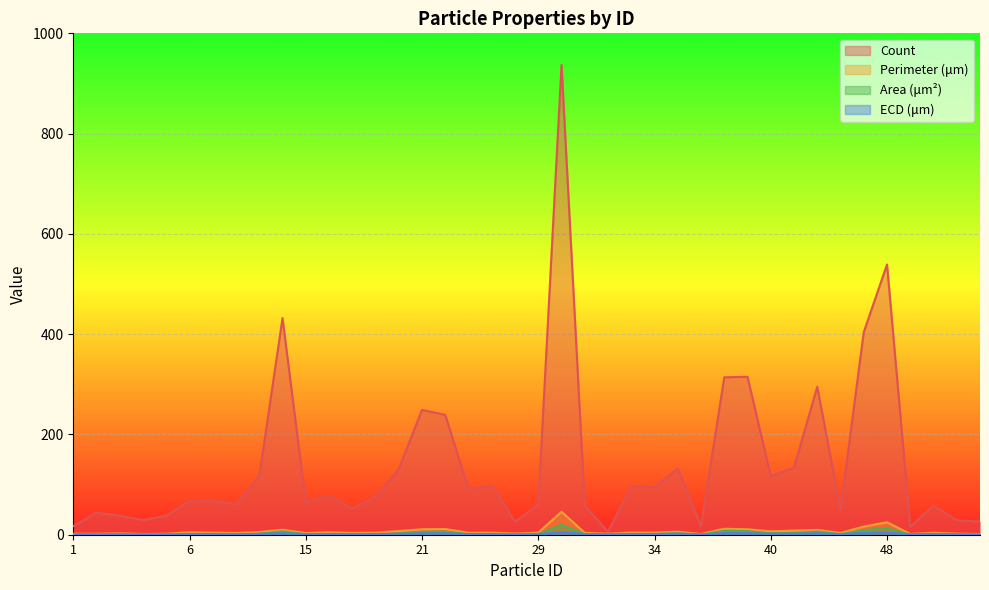

Count the number of data series in this chart.

4